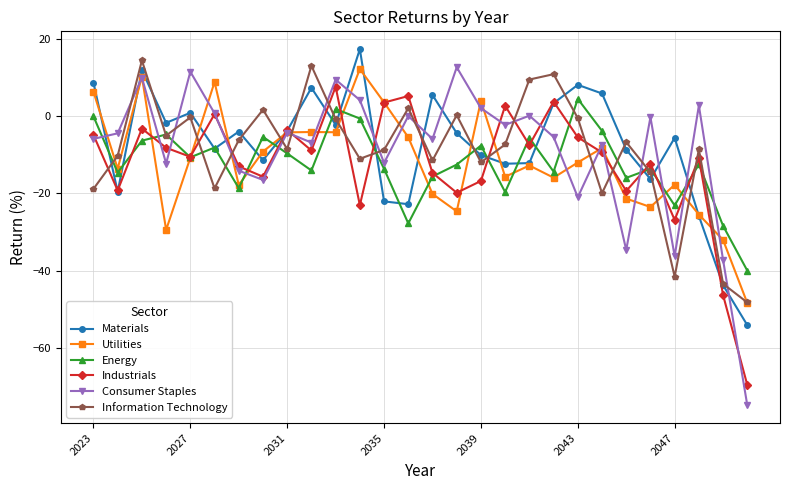

Which series has the largest total across all categories?

Materials